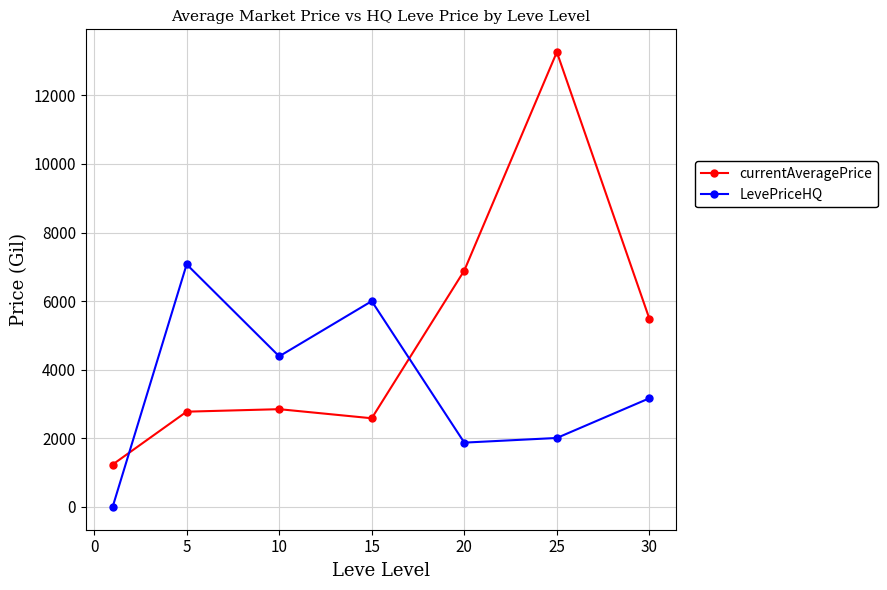

How many values in the currentAveragePrice series exceed 2850?

4